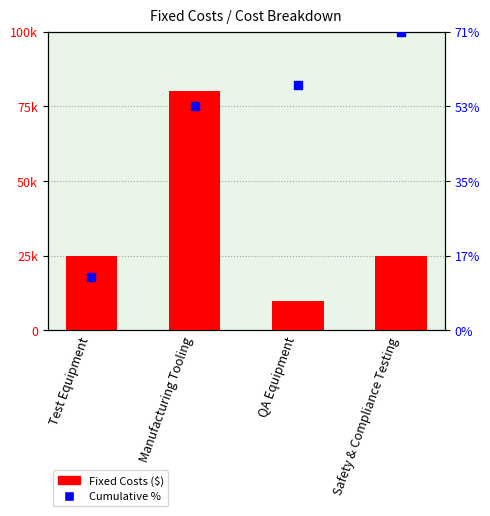

Which series contains the lowest Y value?

Fixed Costs ($)